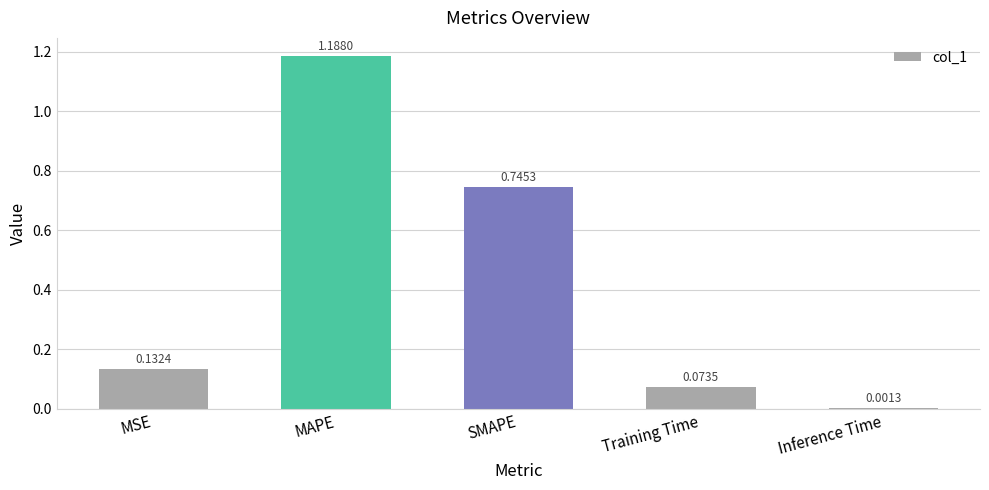

At which category does the chart reach its peak across all series?

MAPE